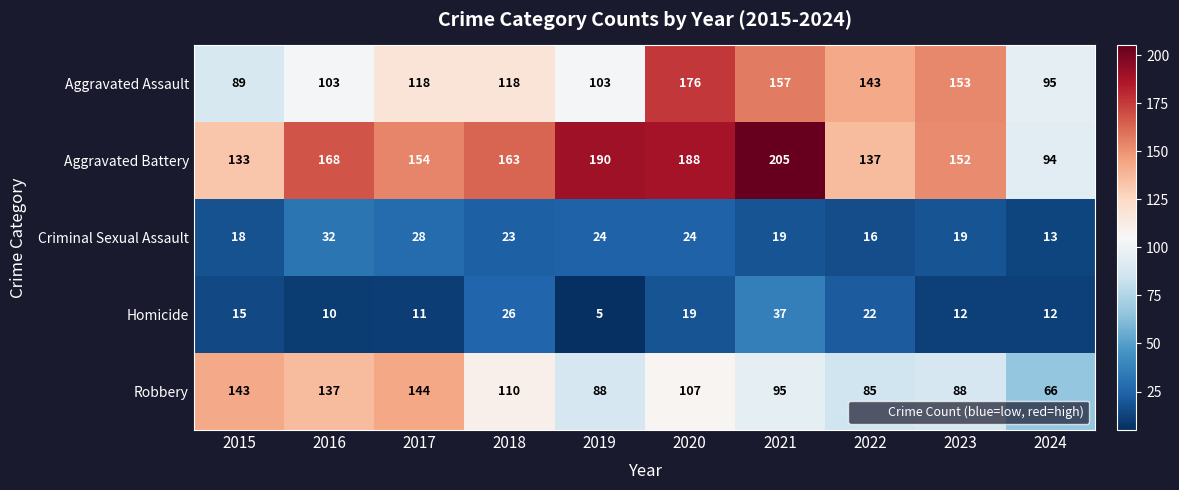

True or false: Robbery has a value of 154 at 2019.

False